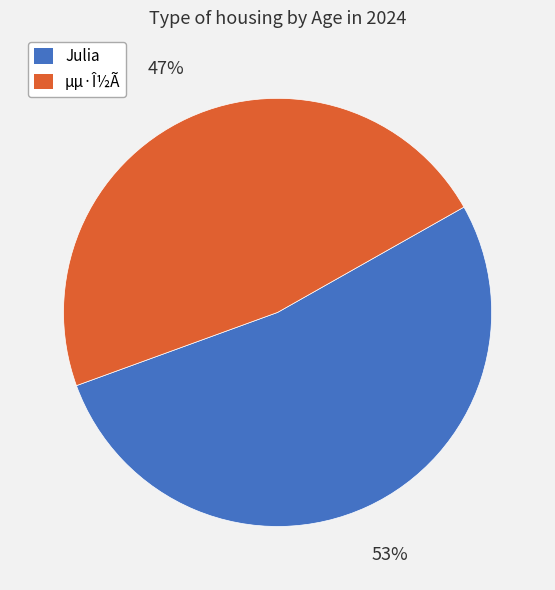

Which category has the biggest portion of the pie?

Julia